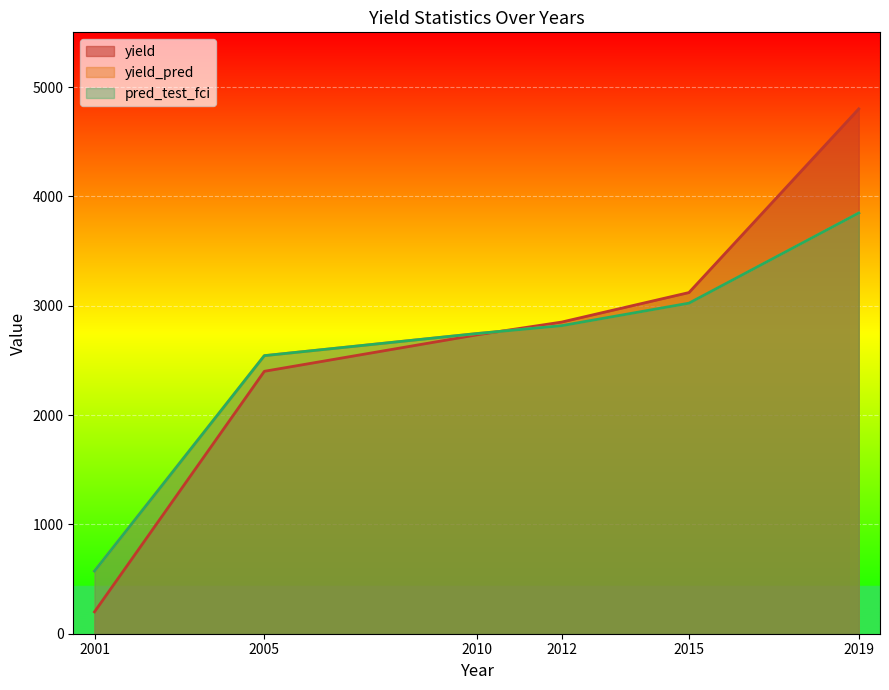

Reading left to right, extract all data points from this chart.

yield: 200	2400	2733	2850	3120	4800
yield_pred: 573	2543	2745	2817	3023	3848
pred_test_fci: 573	2543	2745	2817	3023	3848